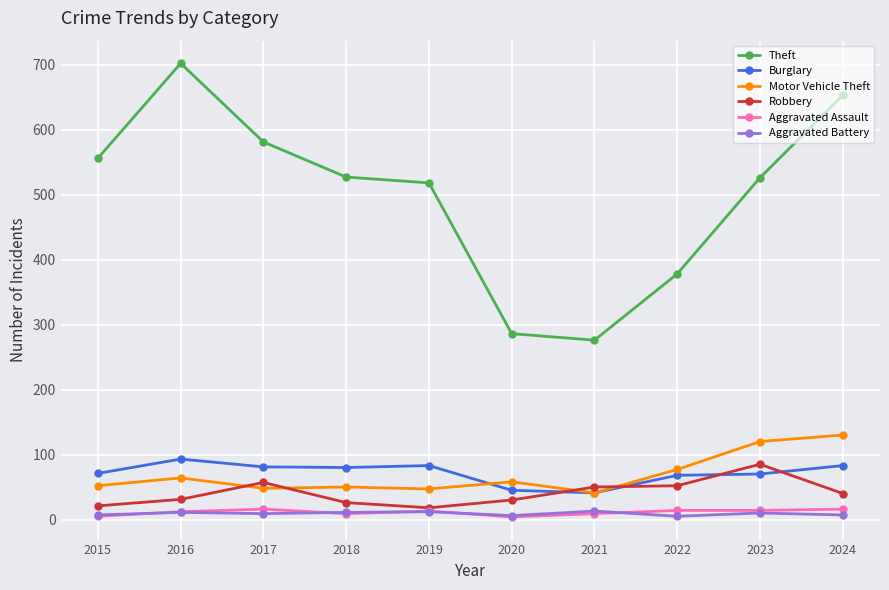

Which category has the highest value in the Robbery series?

2023